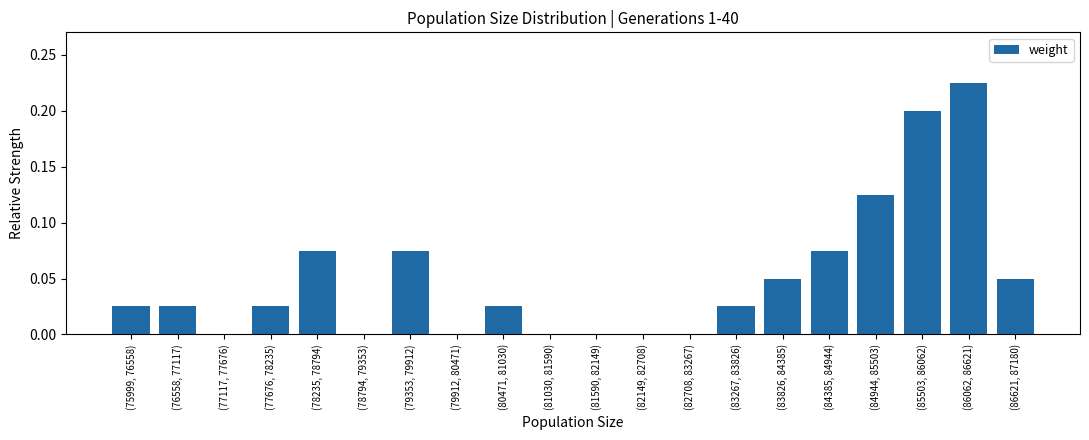

At which category does the chart reach its peak across all series?

(86062, 86621)